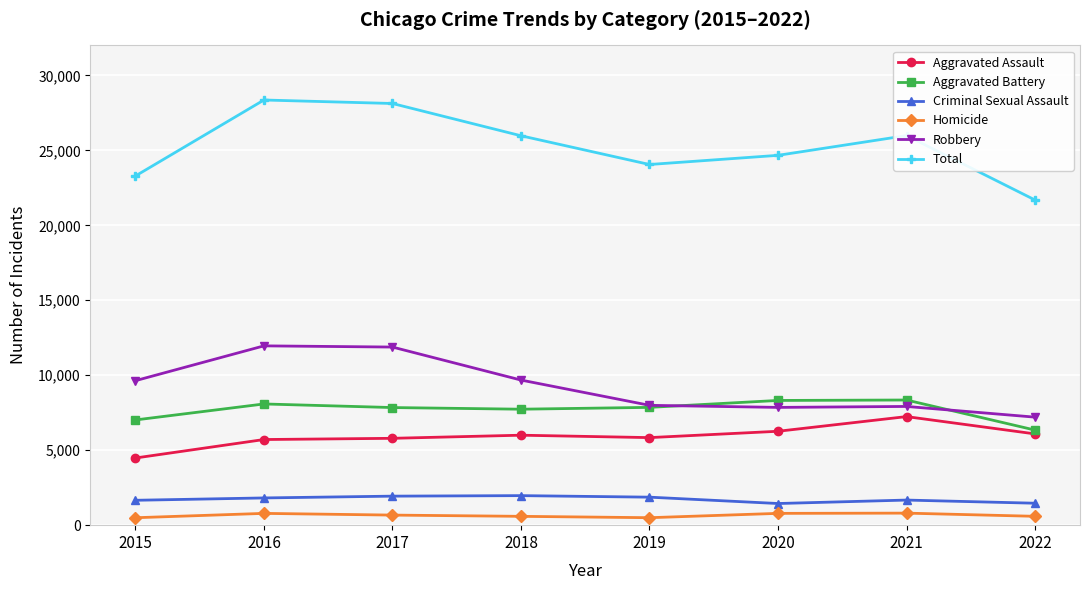

What is the smallest value displayed?

496